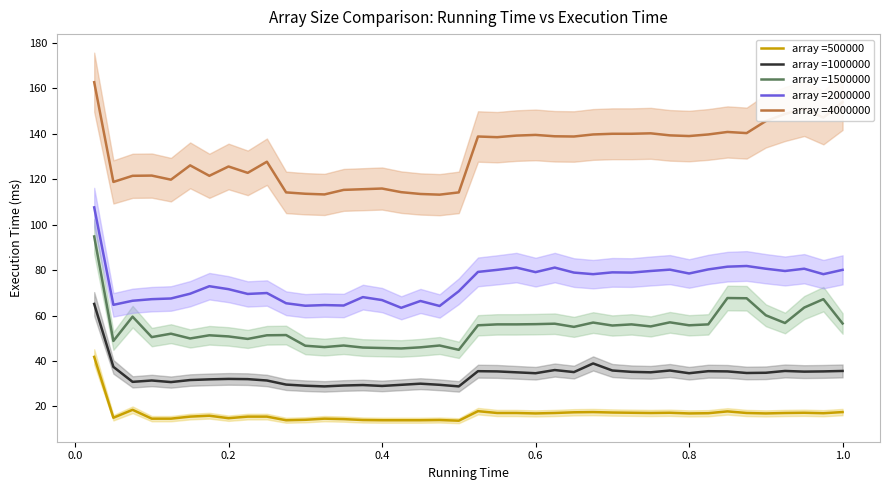

What is the highest value of the array =4000000 series?

162.7